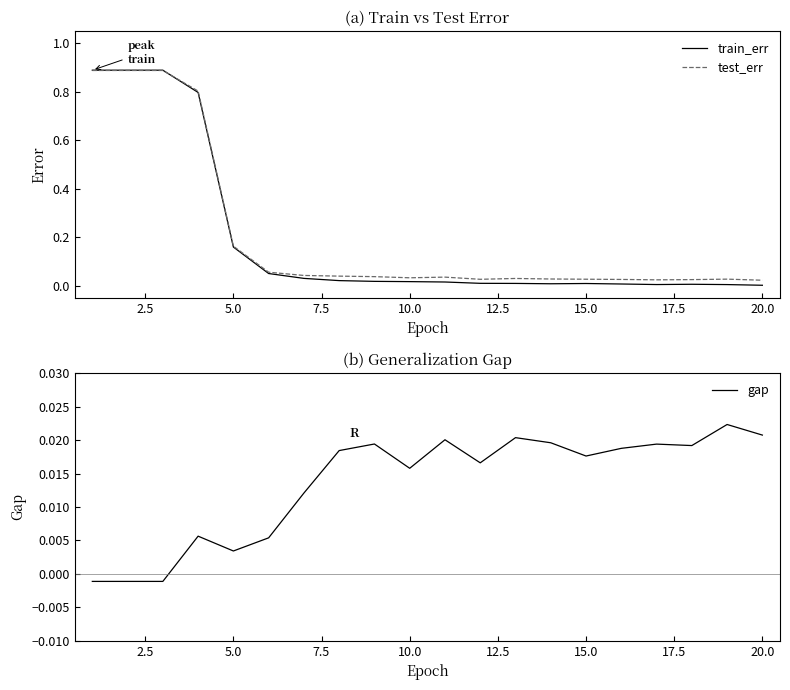

What is the sum of all train_err values?

3.9